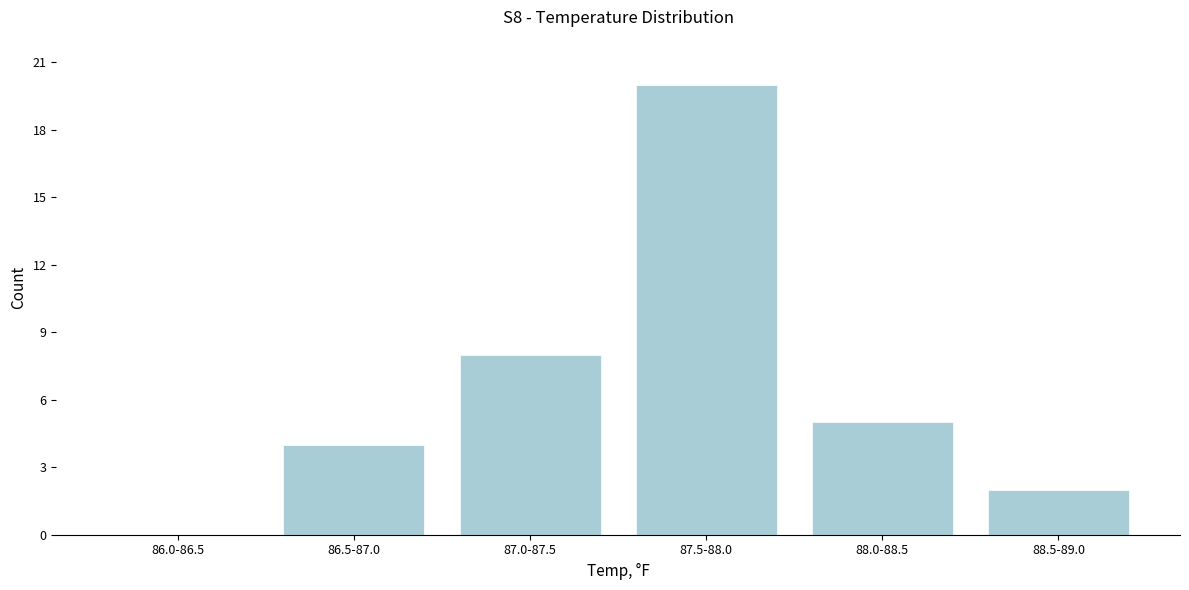

Reading left to right, list all the values displayed in this chart.

86.0-86.5=0	86.5-87.0=4	87.0-87.5=8	87.5-88.0=20	88.0-88.5=5	88.5-89.0=2